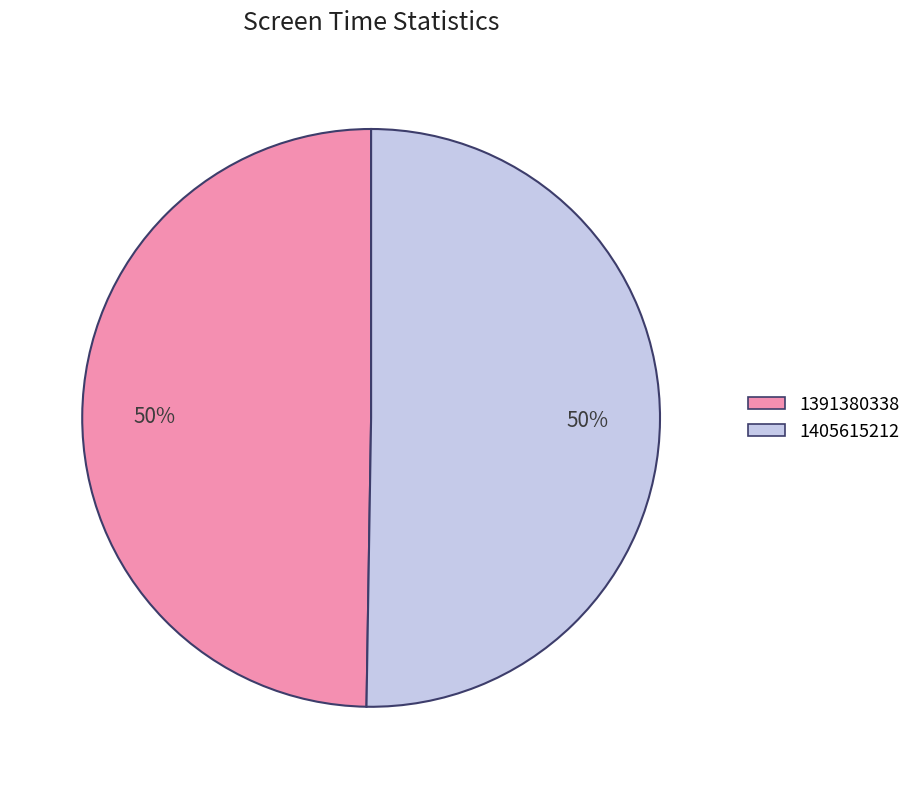

Which slice represents more than half of the pie?

1405615212